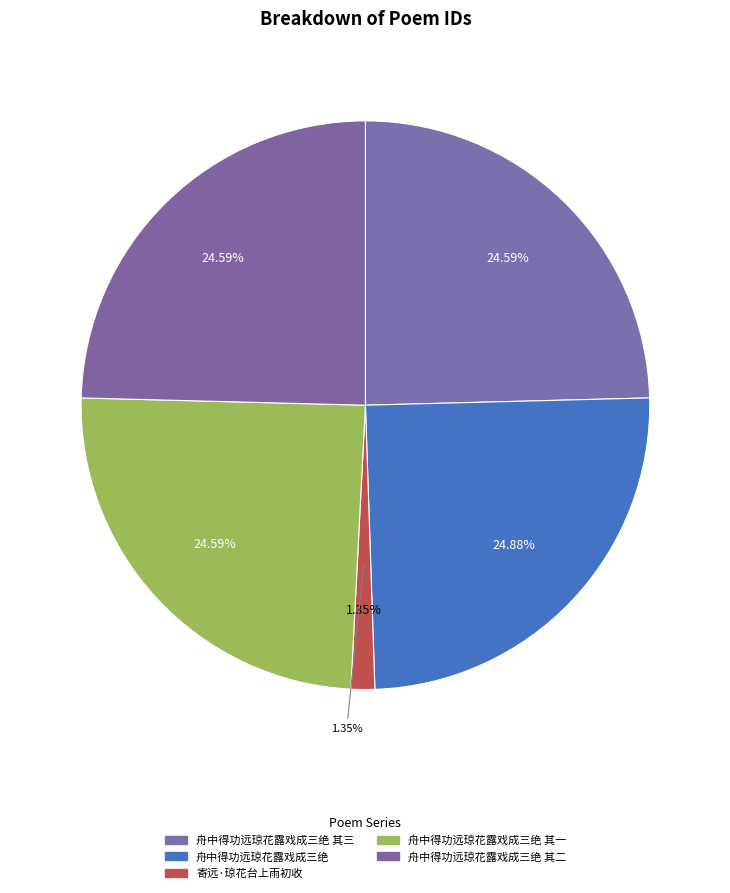

Is there any slice that represents more than half of the pie?

No